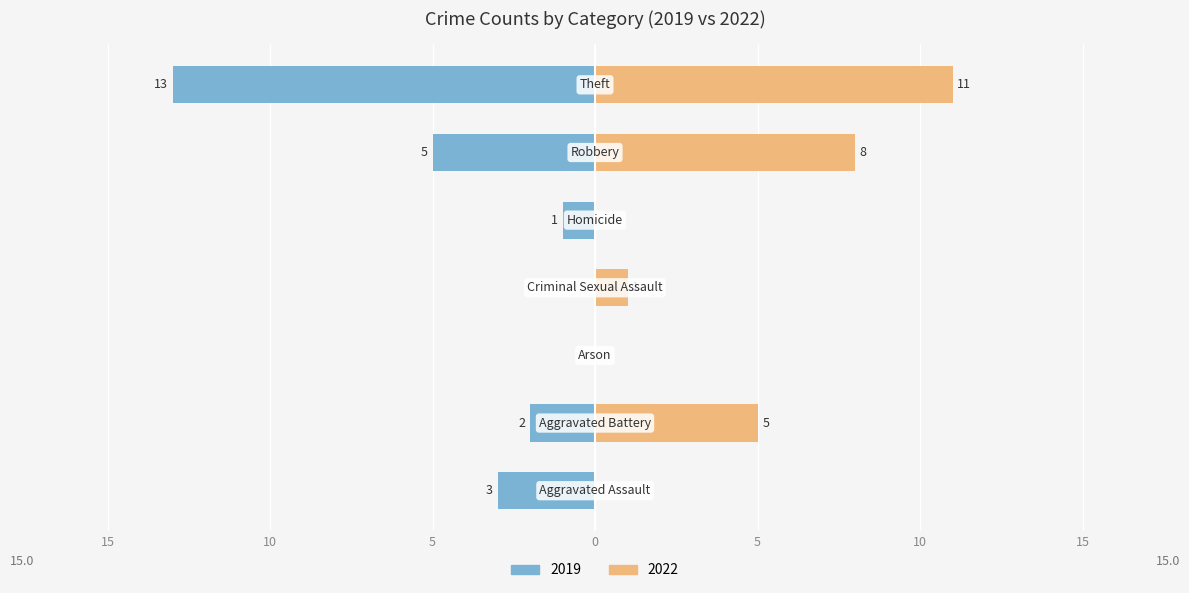

What is the label of the 3rd bar from the right?

Homicide